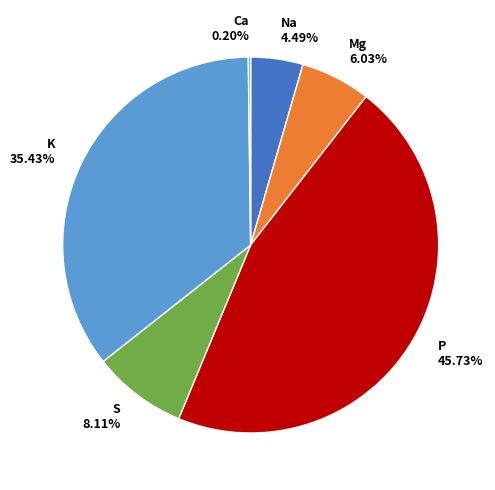

To the nearest percent, what portion does P represent?

46%